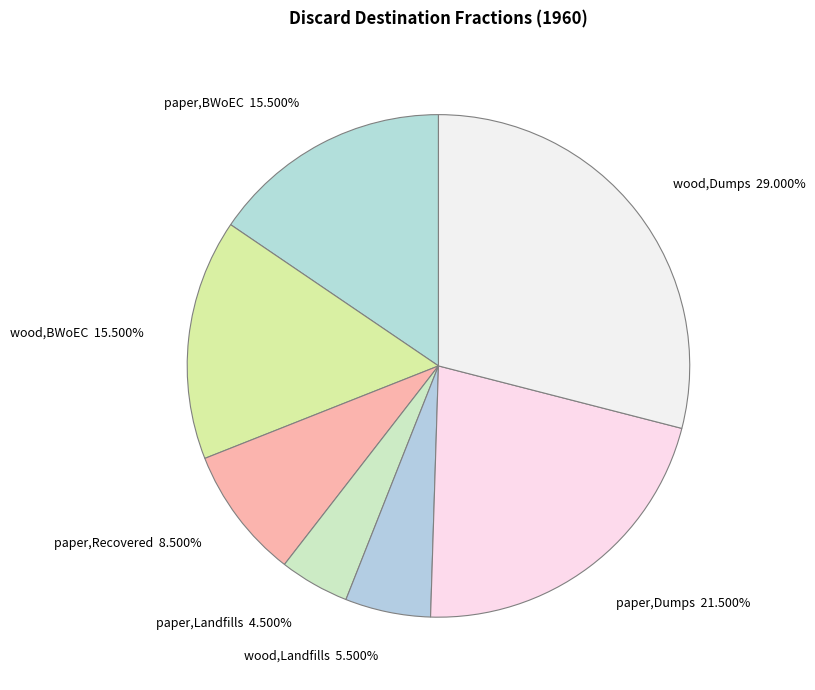

Count the number of slices in the pie.

7